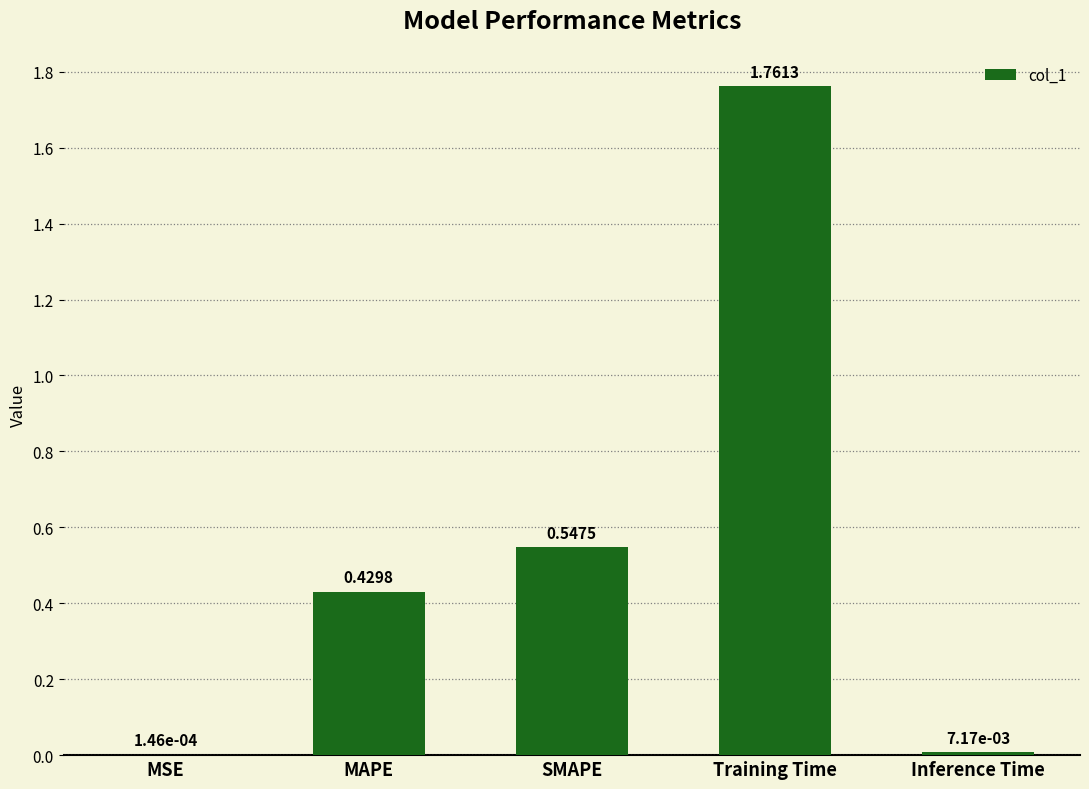

What is the sum of the values at Training Time and SMAPE?

2.3